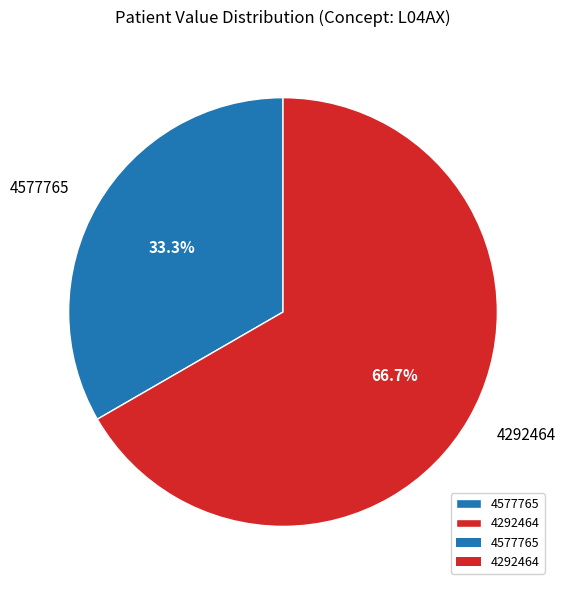

Which has a higher value, 4292464 or 4577765?

4292464